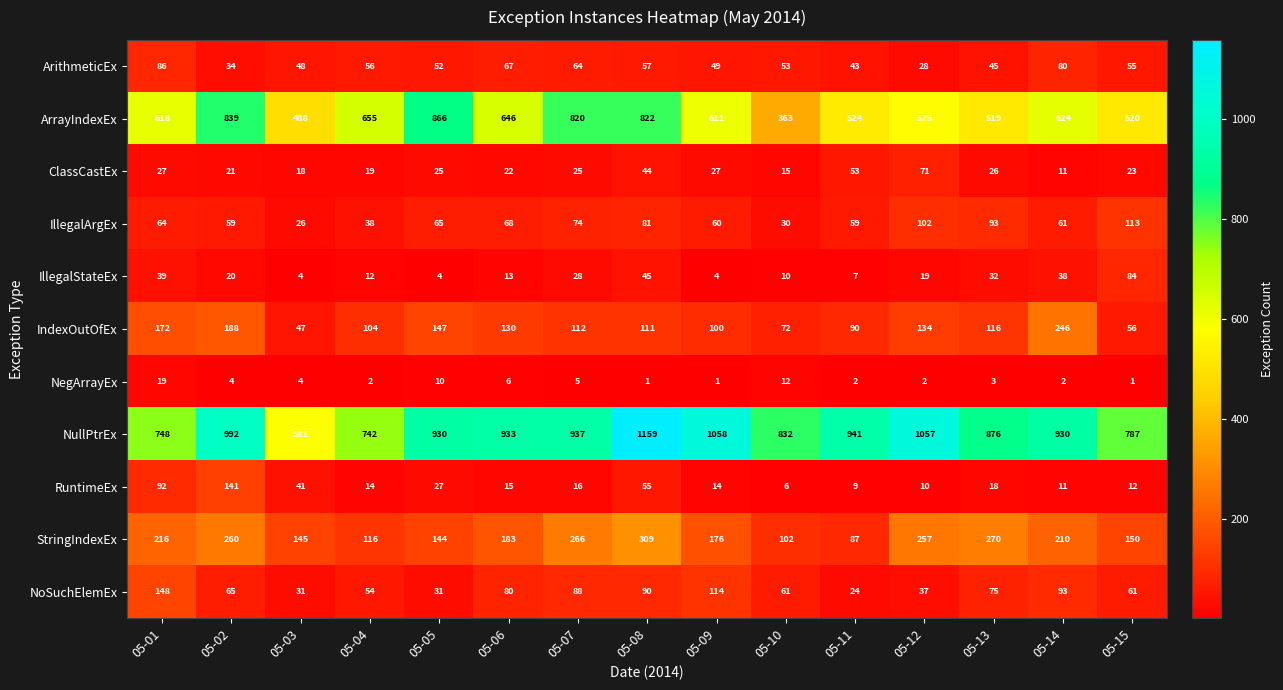

Which series has the widest spread of values?

NullPtrEx